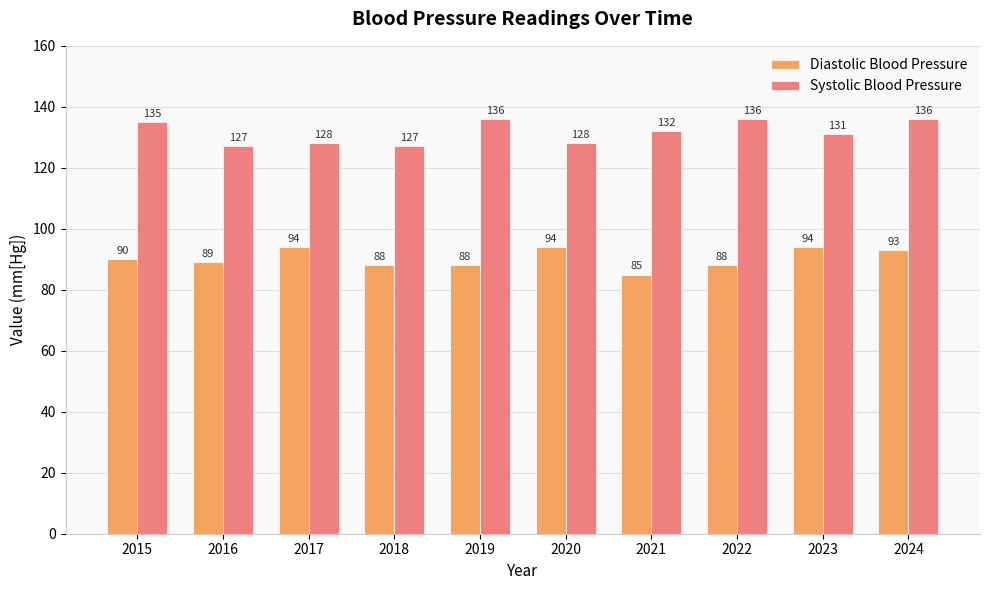

Reading left to right, list all the values displayed in this chart.

Diastolic Blood Pressure: 90	89	94	88	88	94	85	88	94	93
Systolic Blood Pressure: 135	127	128	127	136	128	132	136	131	136